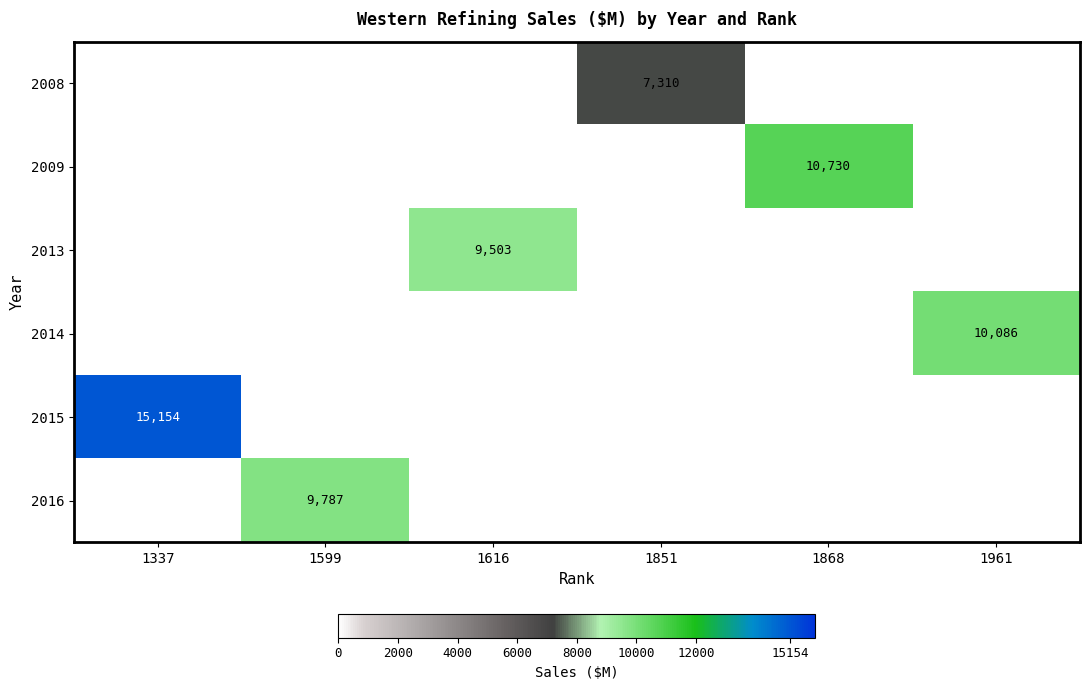

Which label corresponds to the largest value in the chart?

1337